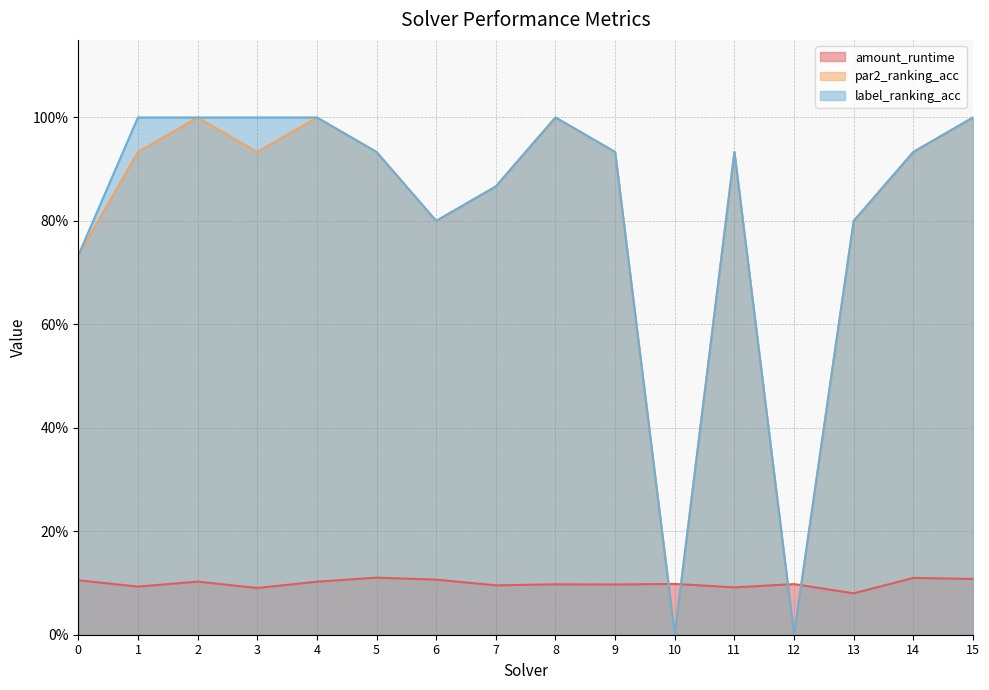

How many intersections are there between amount_runtime and label_ranking_acc?

4